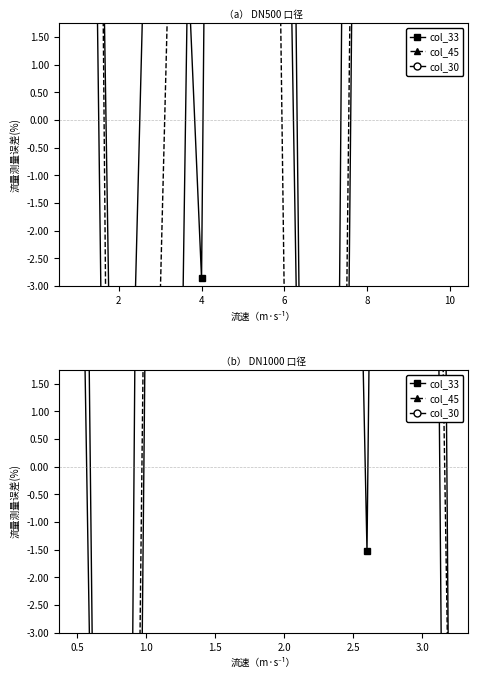

How many series are shown in this chart?

3